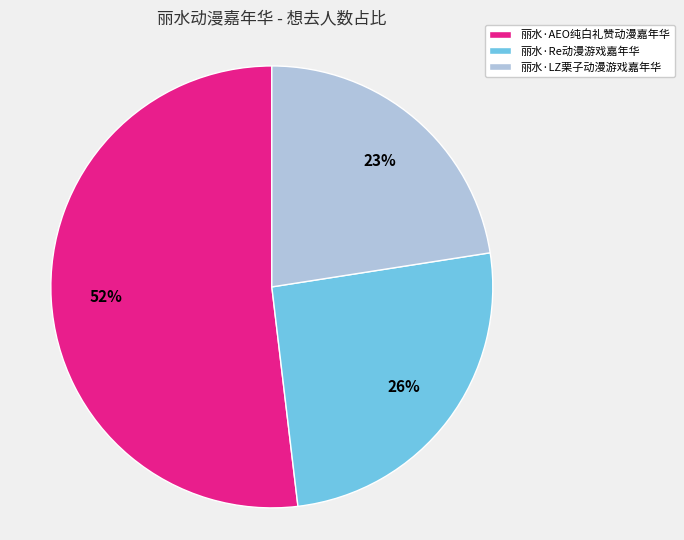

What is the smallest slice in the pie chart?

丽水·LZ栗子动漫游戏嘉年华